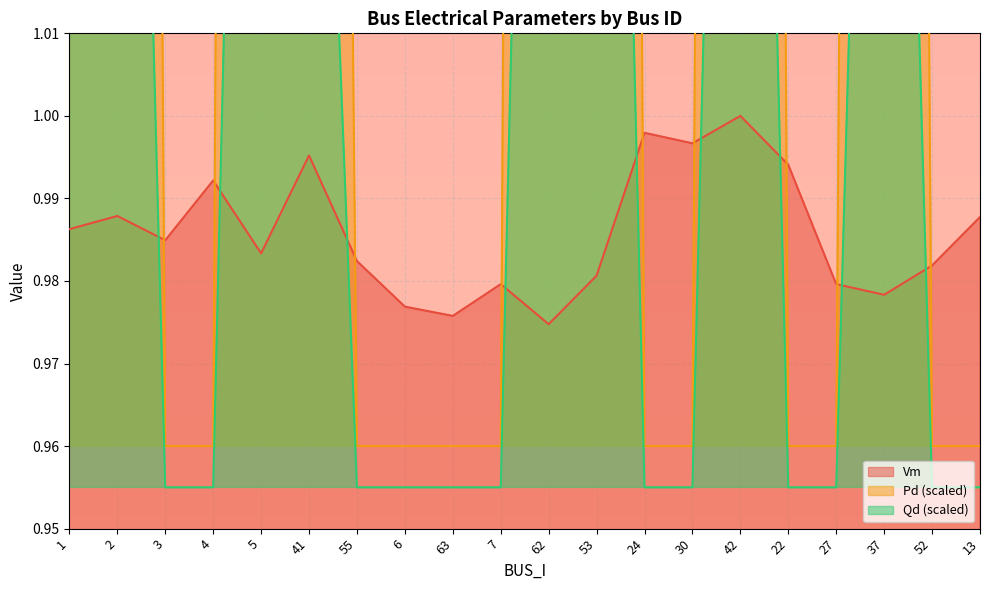

How many distinct data groups are displayed?

3